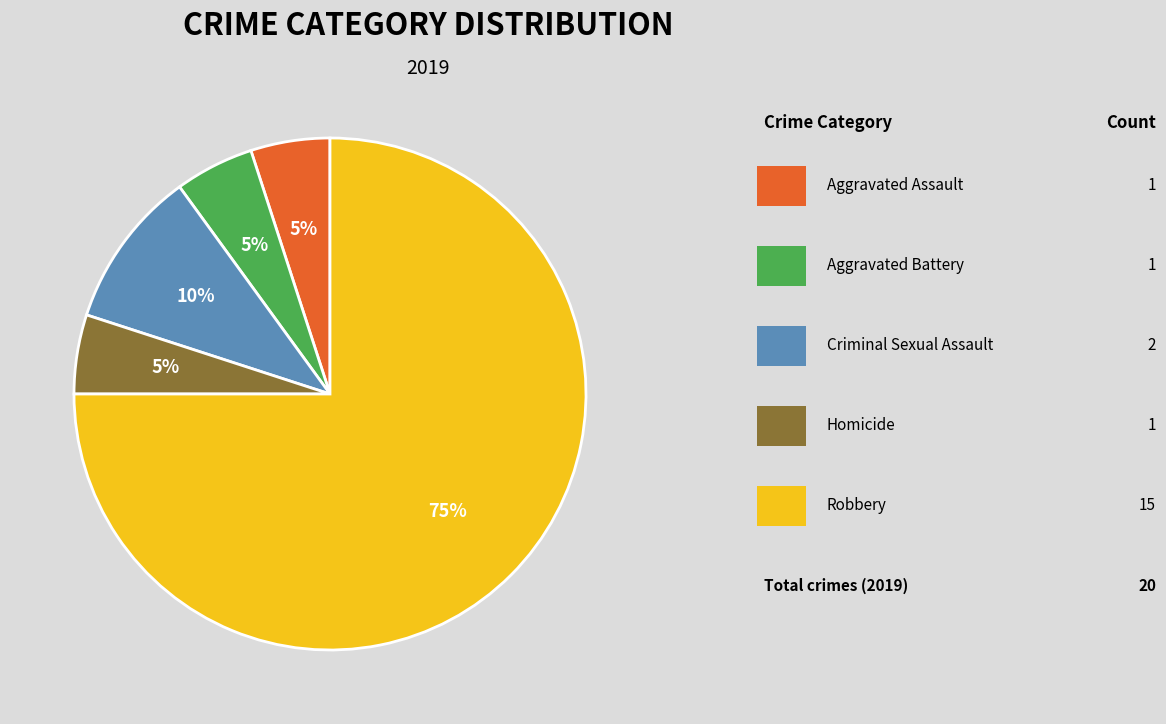

Is there any slice that represents more than half of the pie?

Yes